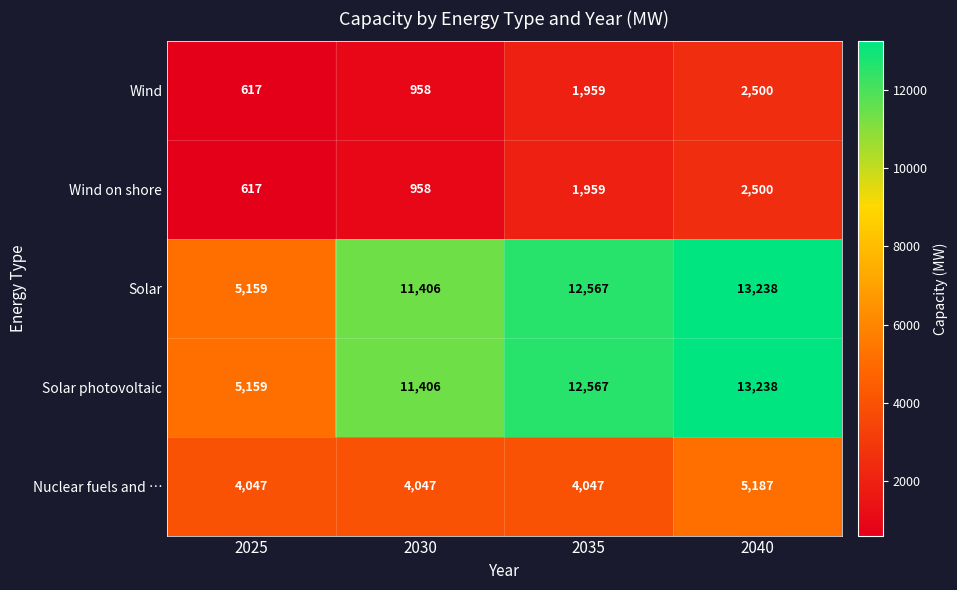

Which label corresponds to the largest value in the chart?

2040